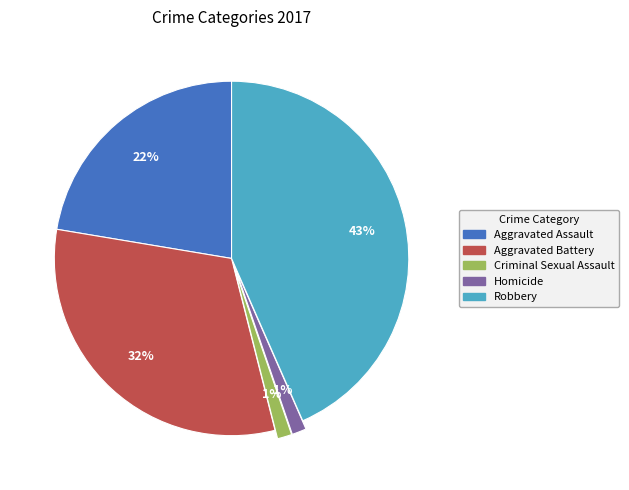

To the nearest percent, what percentage of the pie is Criminal Sexual Assault?

1%